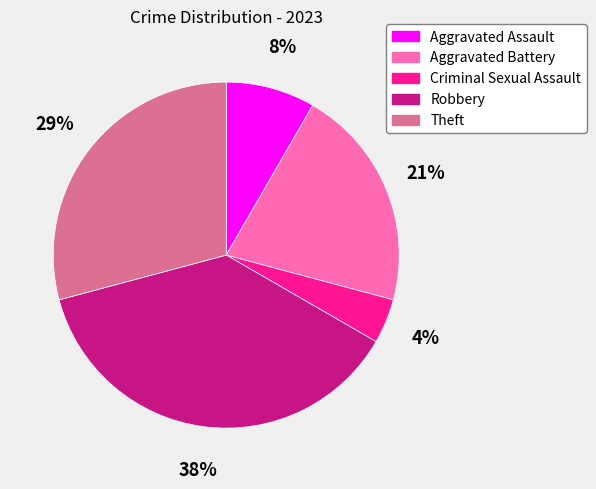

Is there any slice that represents more than half of the pie?

No